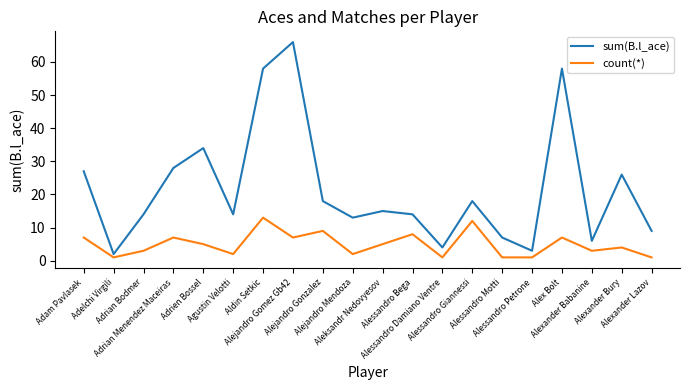

What is the sum of the sum(B.l_ace) values at Adrien Bossel and Alessandro Giannessi?

52